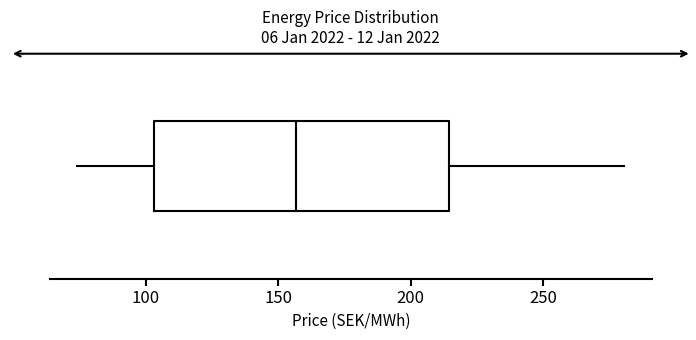

Transcribe this box plot: give where the median line is, the range the box spans, and where the two whiskers end, as read against the x-axis. The values are not printed on the chart, so give them approximately, as read against the axis.

median 155, box 105 to 215, whiskers 75 to 280